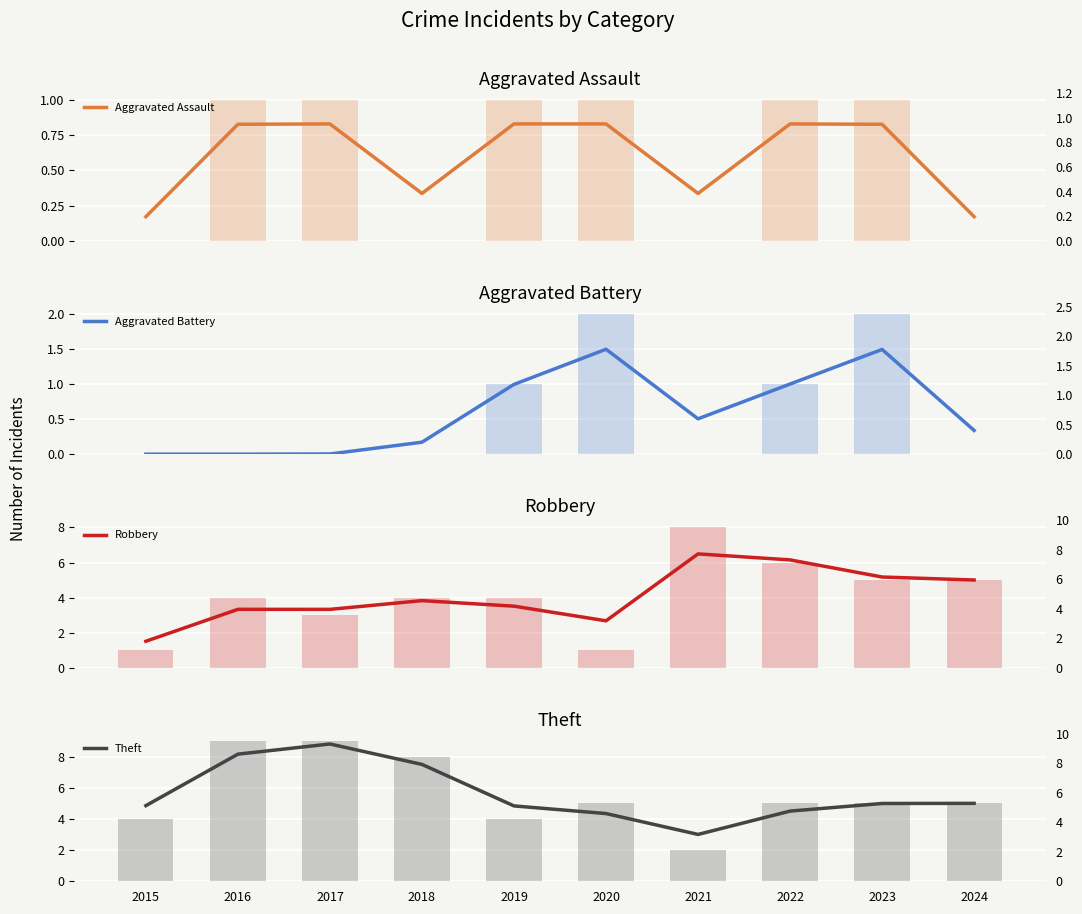

What are all the series names shown in the legend?

Aggravated Assault, Aggravated Battery, Robbery, Theft